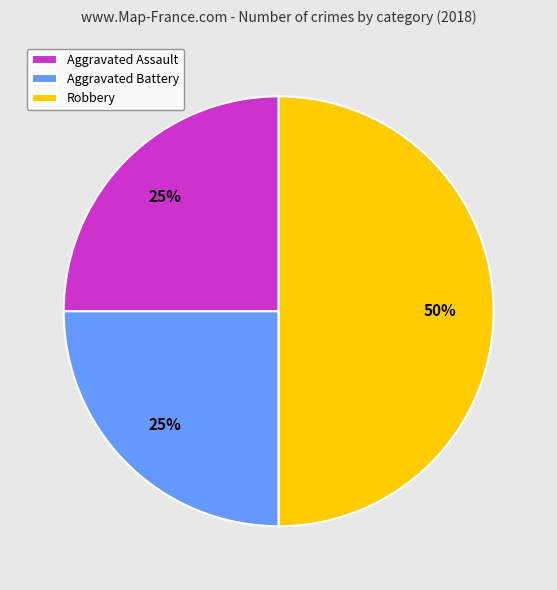

To the nearest percent, what is the average slice percentage?

33%